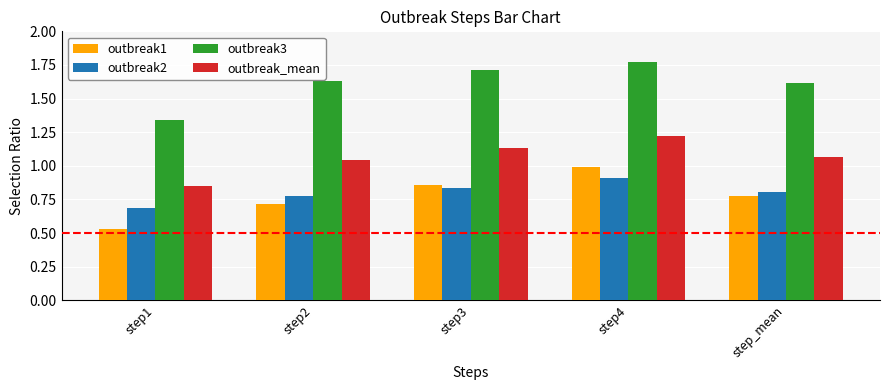

What is the sum of the outbreak_mean values at step3 and step_mean?

2.2